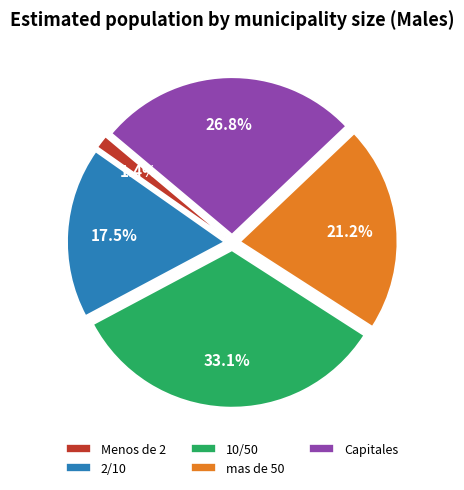

What is the smallest slice in the pie chart?

Menos de 2